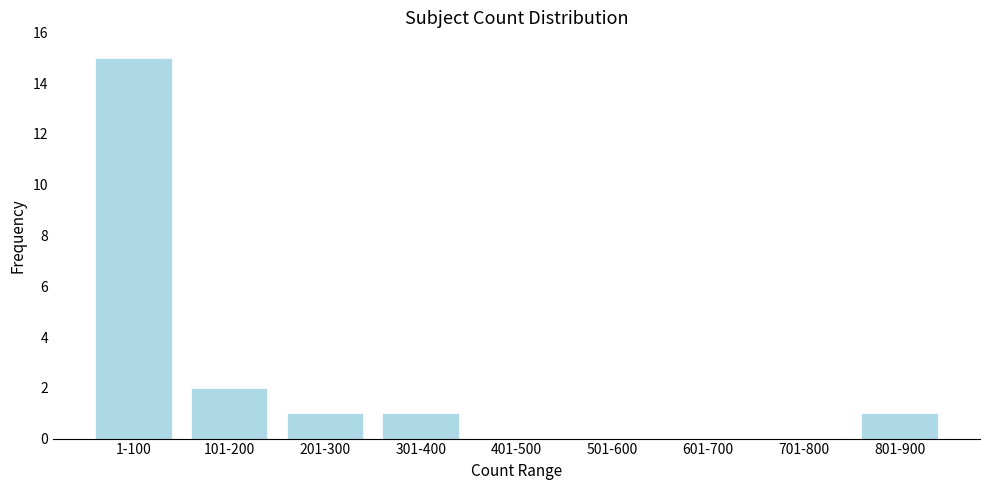

Reading left to right, list all the values displayed in this chart.

1-100=15	101-200=2	201-300=1	301-400=1	401-500=0	501-600=0	601-700=0	701-800=0	801-900=1